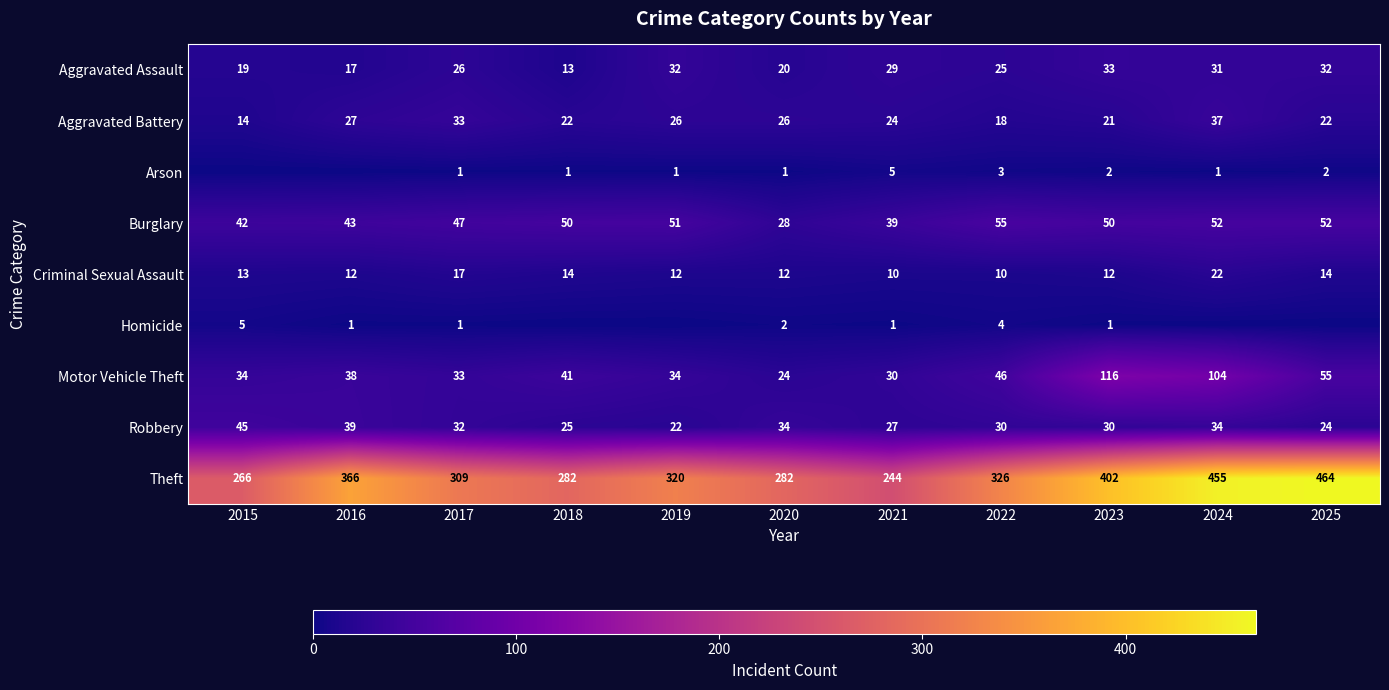

At which category is the sum across all series the highest?

2024